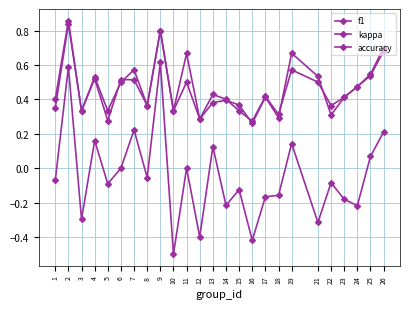

What is the difference between the second highest and second lowest values in the accuracy series?

0.5